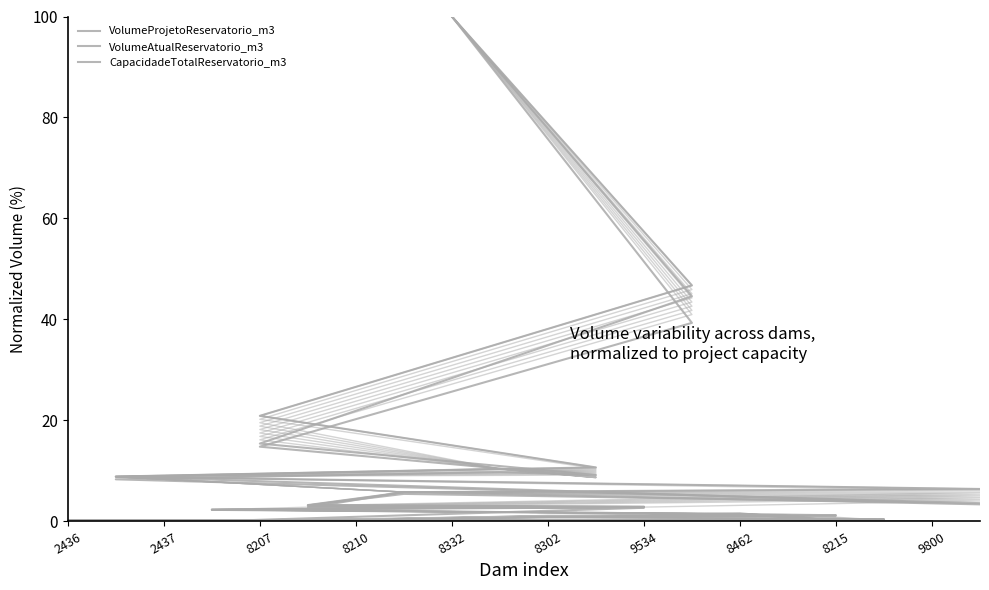

Rank the series by their average value, from lowest to highest.

VolumeAtualReservatorio_m3, CapacidadeTotalReservatorio_m3, VolumeProjetoReservatorio_m3